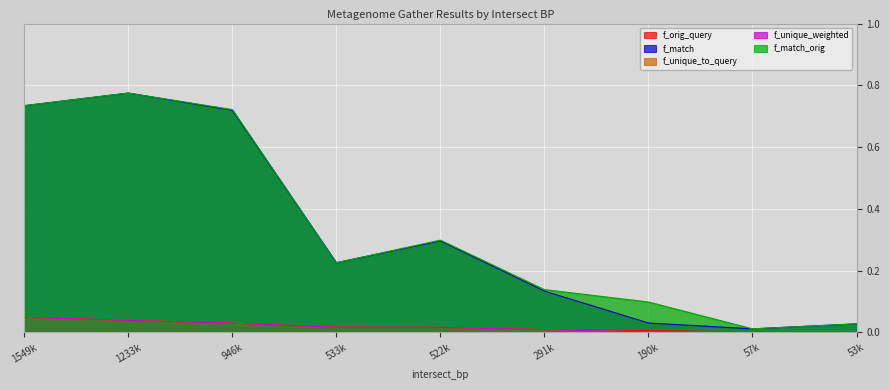

Is it true that f_match_orig equals 0.0 at 57k?

True